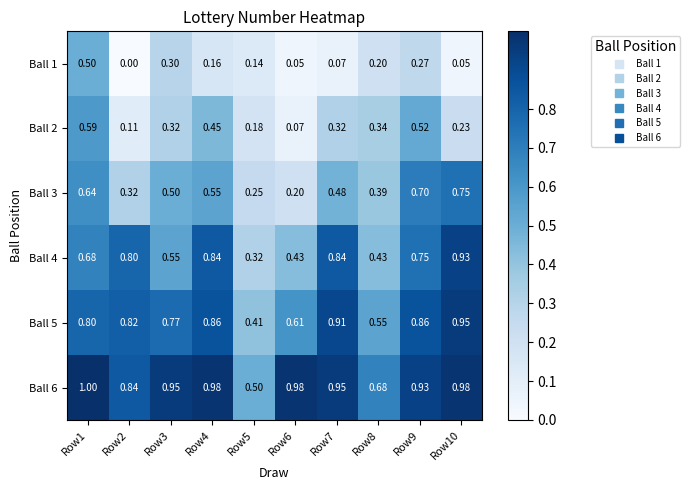

Is the value of Ball 6 at Row6 greater than the value of Ball 2 at Row1?

Yes